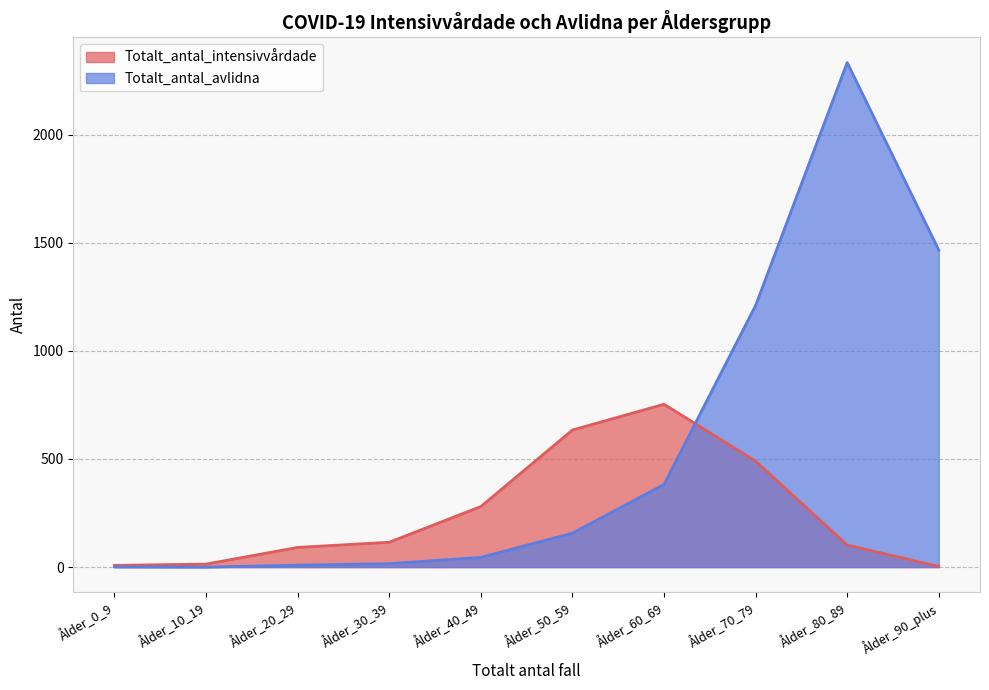

What is the label of the 5th point from the right?

Ålder_50_59